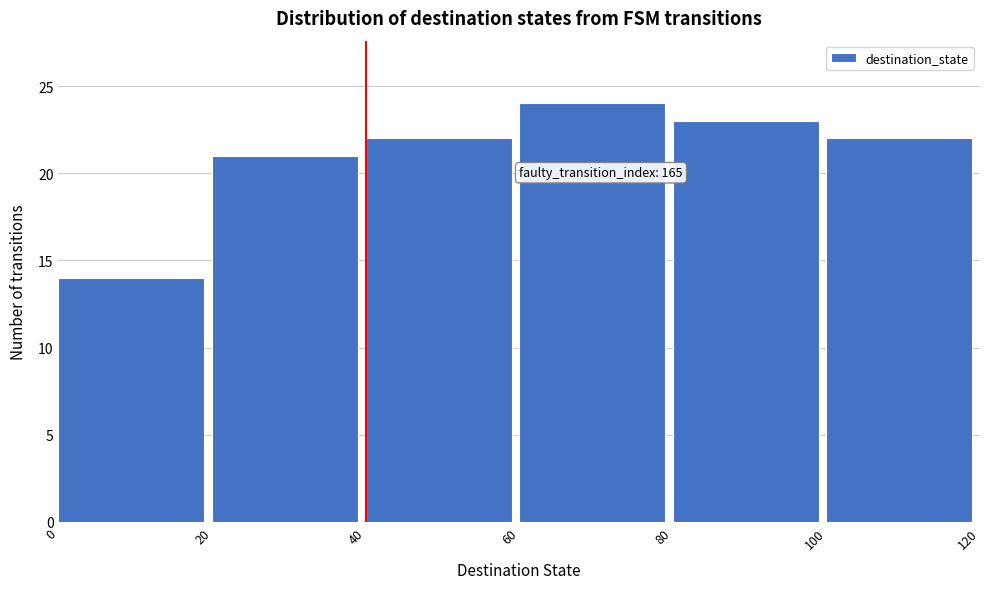

Which range on the x-axis has the tallest bar?

60 to 80